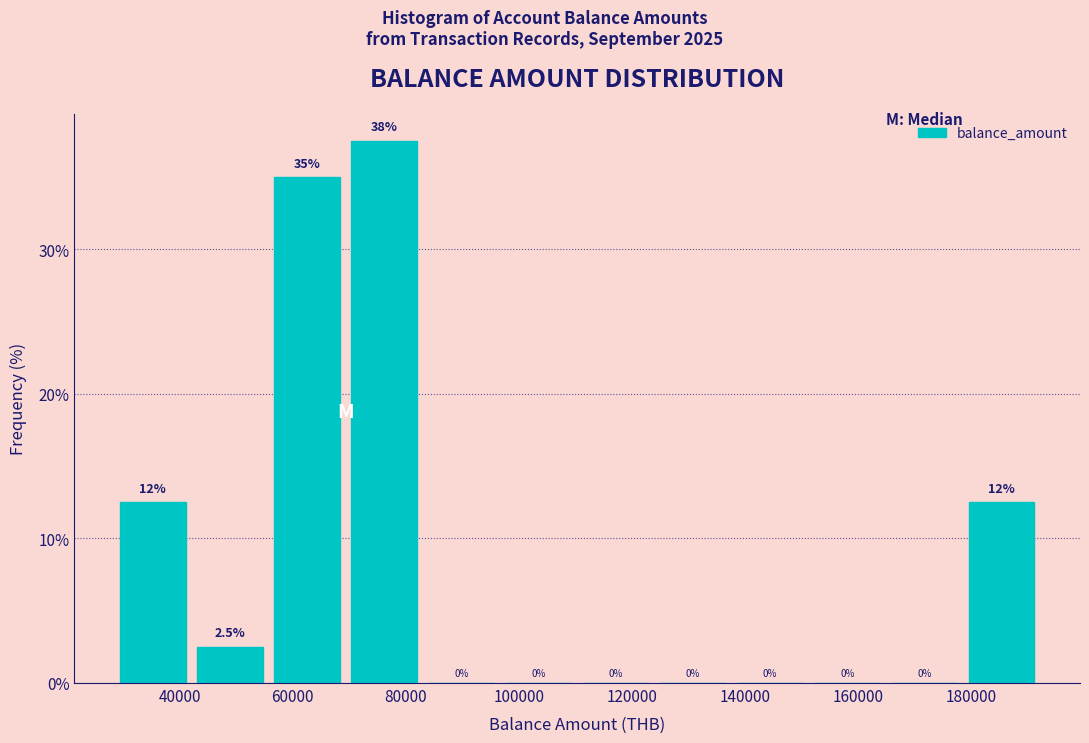

Over which range of the x-axis is the bar tallest?

70000 to 82000